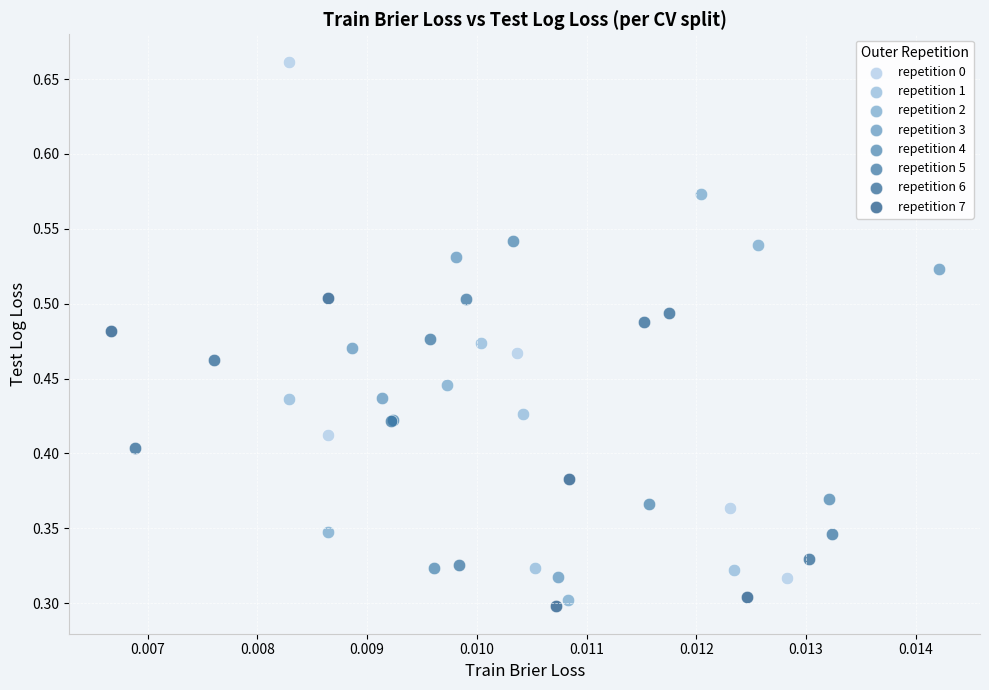

What are all the series names shown in the legend?

repetition 0, repetition 1, repetition 2, repetition 3, repetition 4, repetition 5, repetition 6, repetition 7